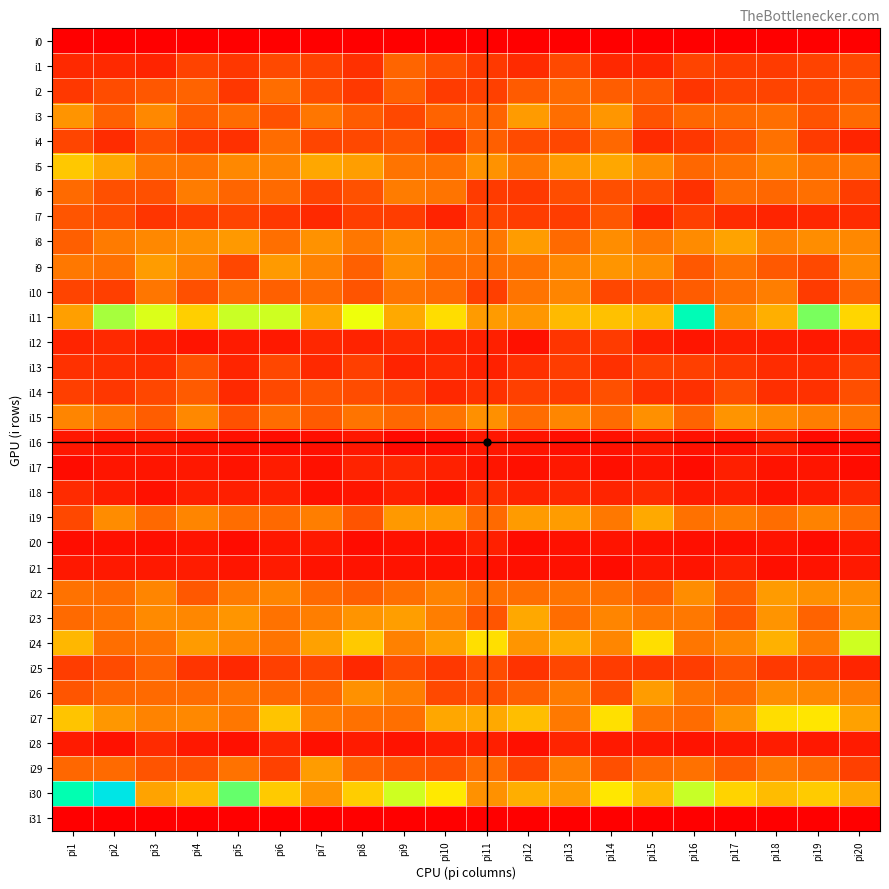

How many data points does each series have?

20